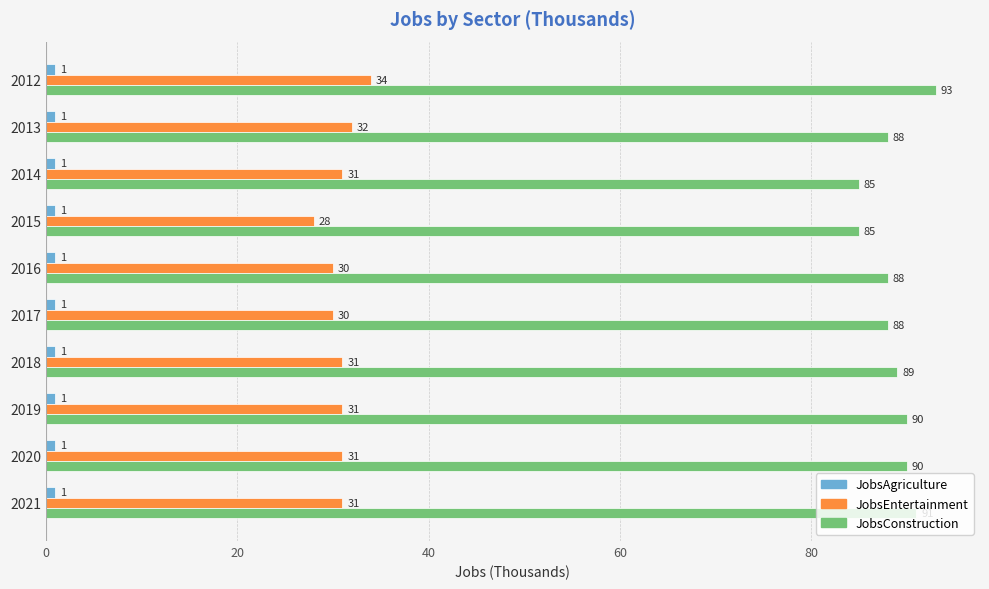

Which series changed the most between 2018 and 2020?

JobsConstruction